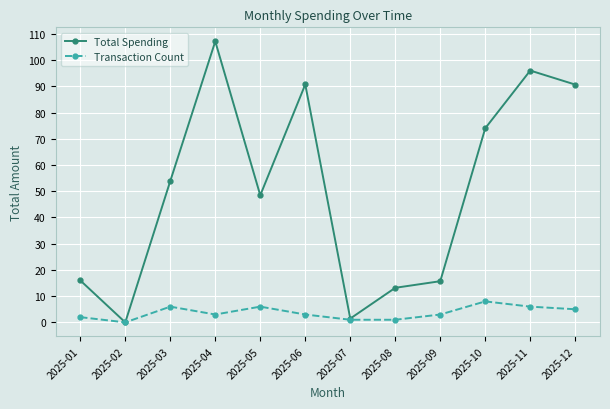

The value of Transaction Count at 2025-04 is 3.0. True or false?

True